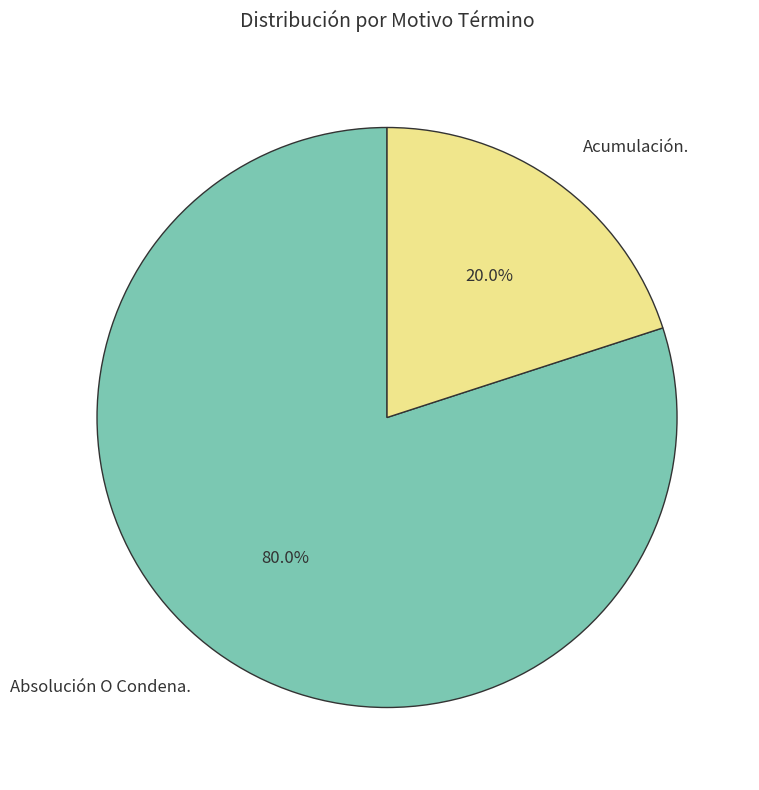

Between Acumulación. and Absolución O Condena., which is larger?

Absolución O Condena.